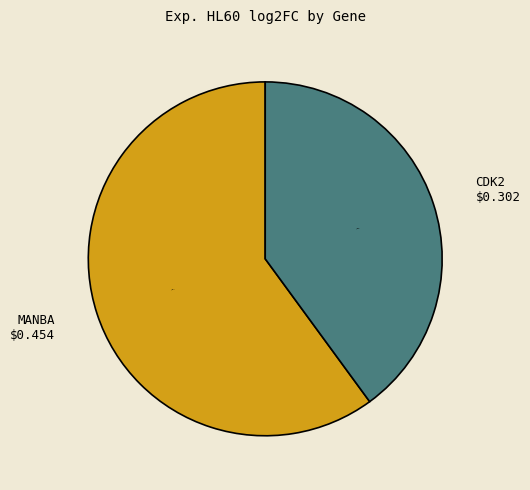

Combined, do MANBA and CDK2 account for over 50%?

Yes